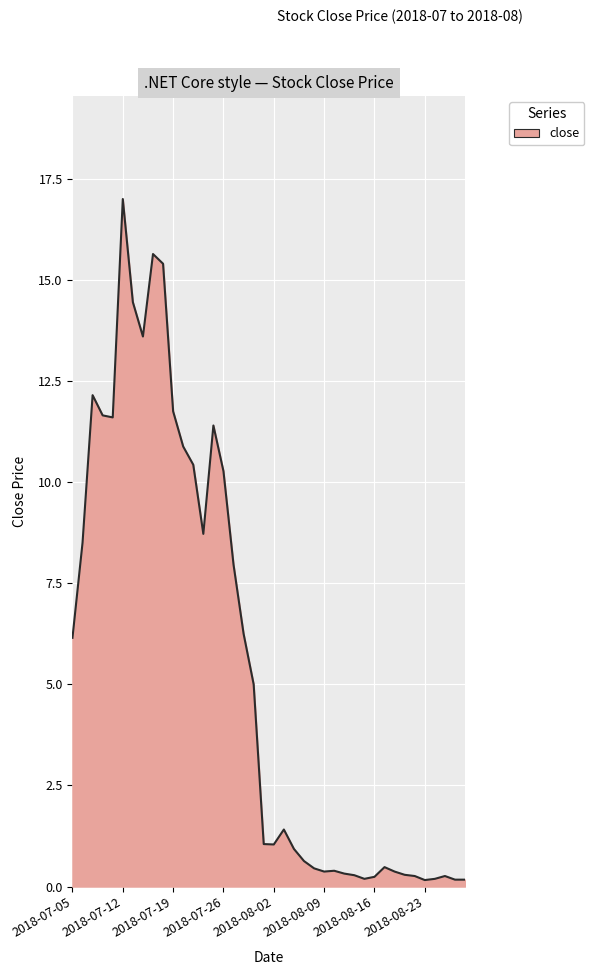

What is the difference between the maximum and minimum values?

16.8